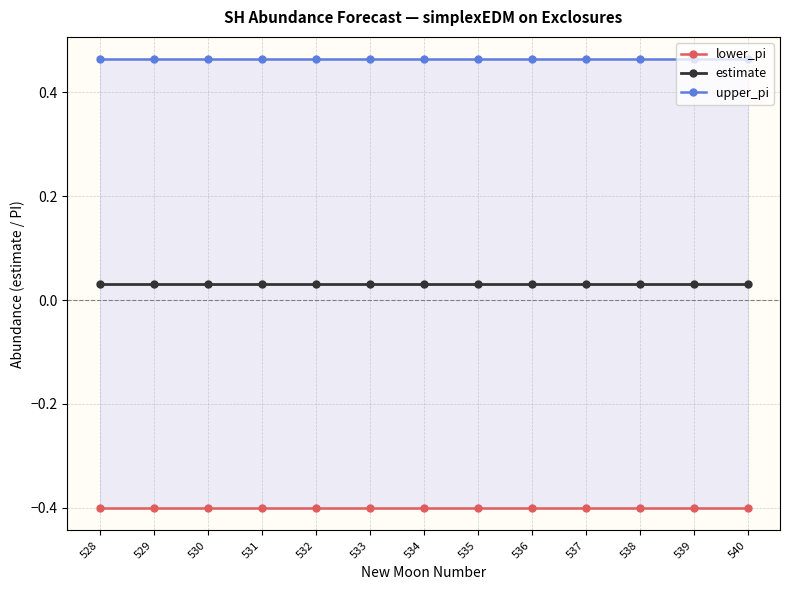

What value does the lower_pi series have at 529?

-0.4